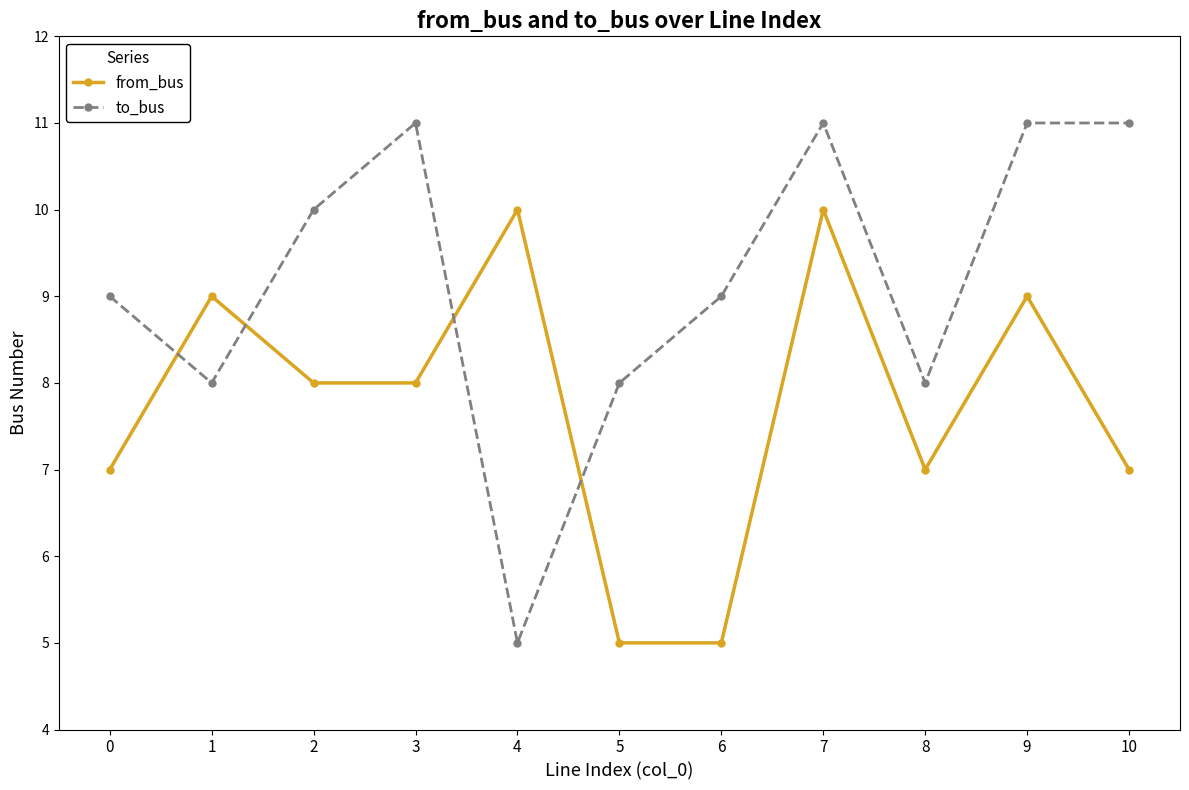

How many categories are shown in the chart?

11